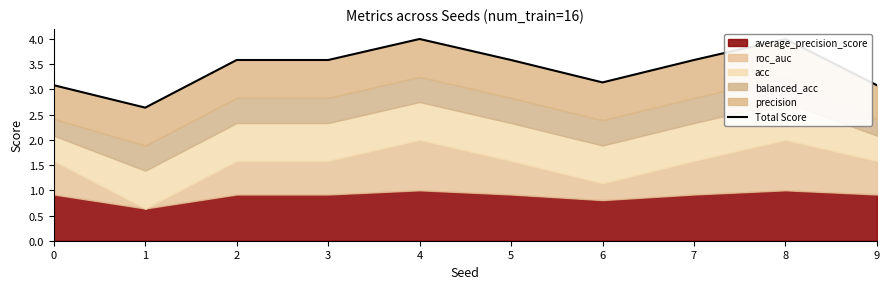

What is the change in value from 5 to 8?

+0.4